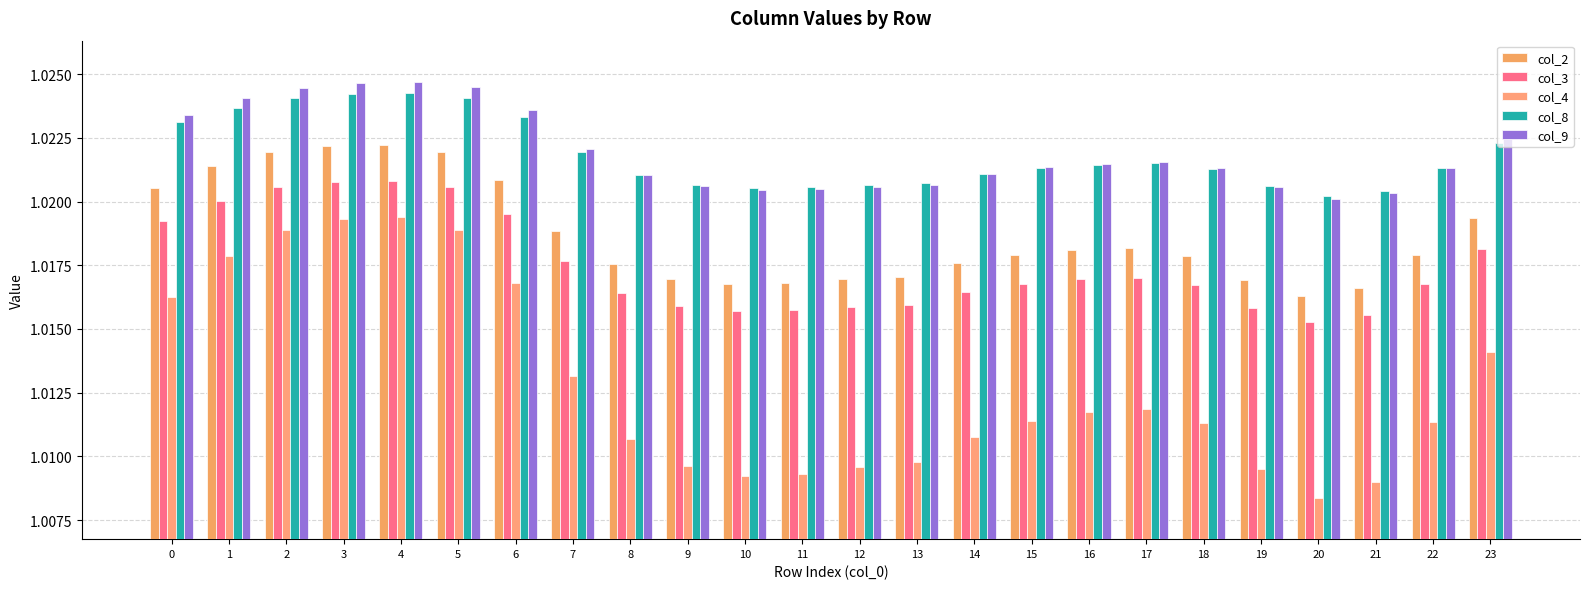

What is the smallest value displayed?

1.0